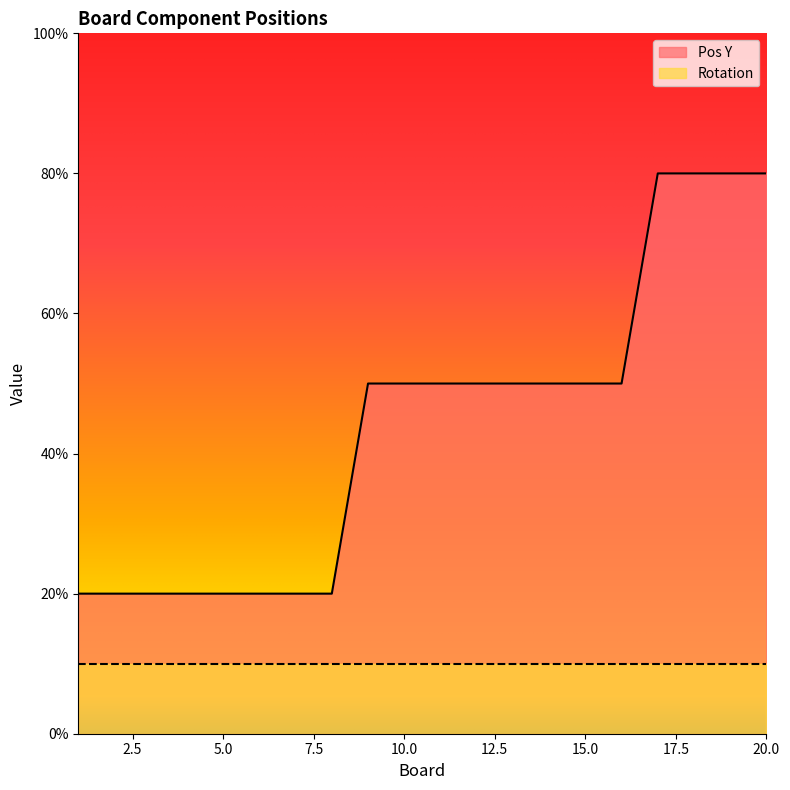

At which category does the chart reach its minimum across all series?

1